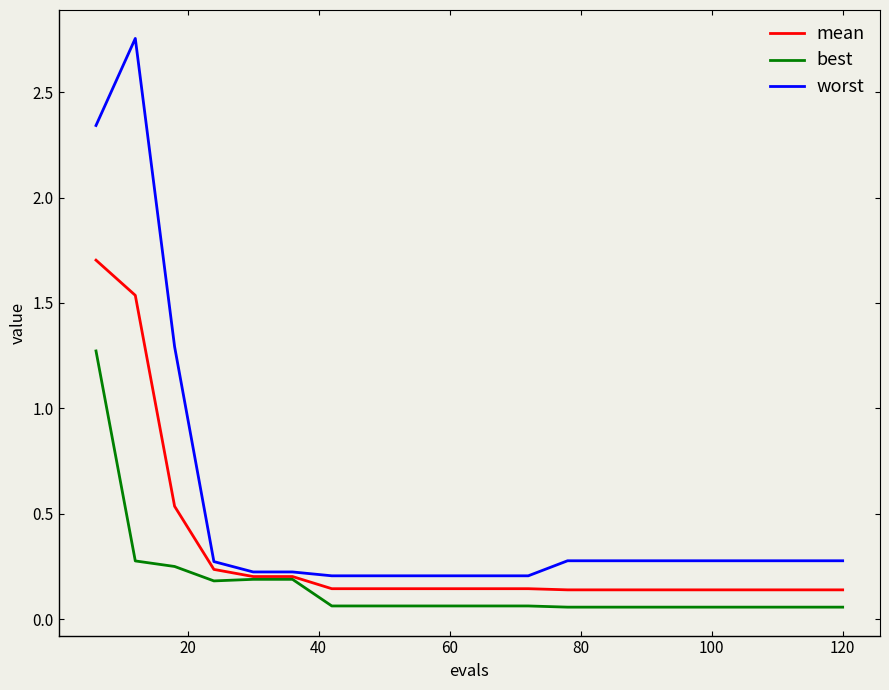

What is the maximum value for best?

1.3